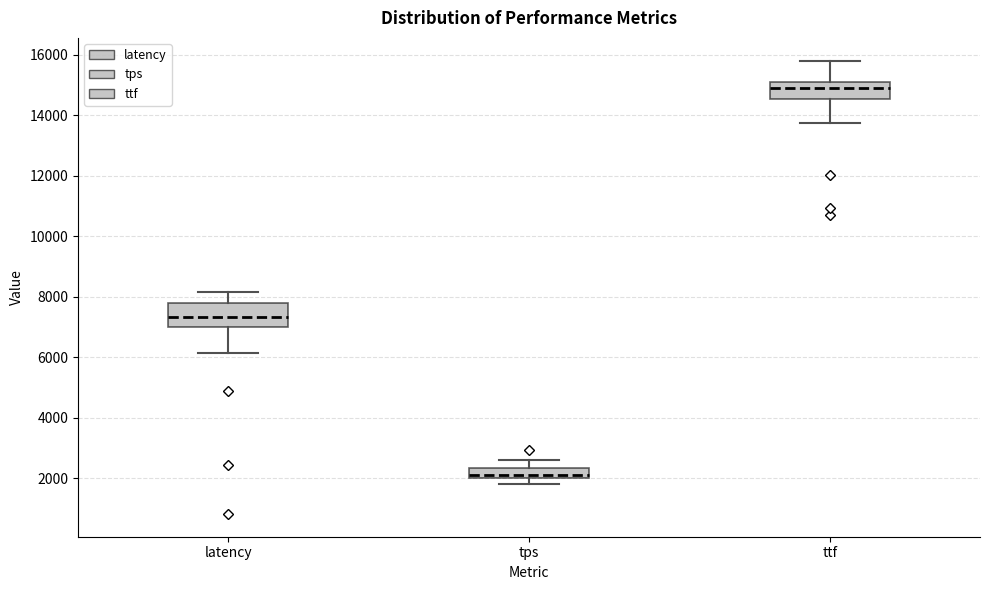

Reading left to right, transcribe this box plot: for each box, give where its median line is, the range the box spans, and where its two whiskers end, as read against the y-axis. The values are not printed on the chart, so give them approximately, as read against the axis.

latency: median 7400, box 7000 to 7800, whiskers 6200 to 8200
tps: median 2200, box 2000 to 2400, whiskers 1800 to 2600
ttf: median 14800, box 14600 to 15200, whiskers 13800 to 15800